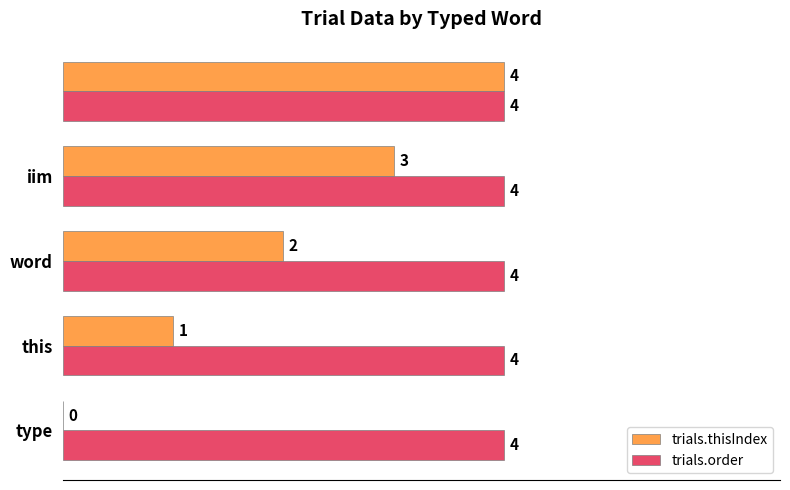

Which series has the largest total across all categories?

trials.order